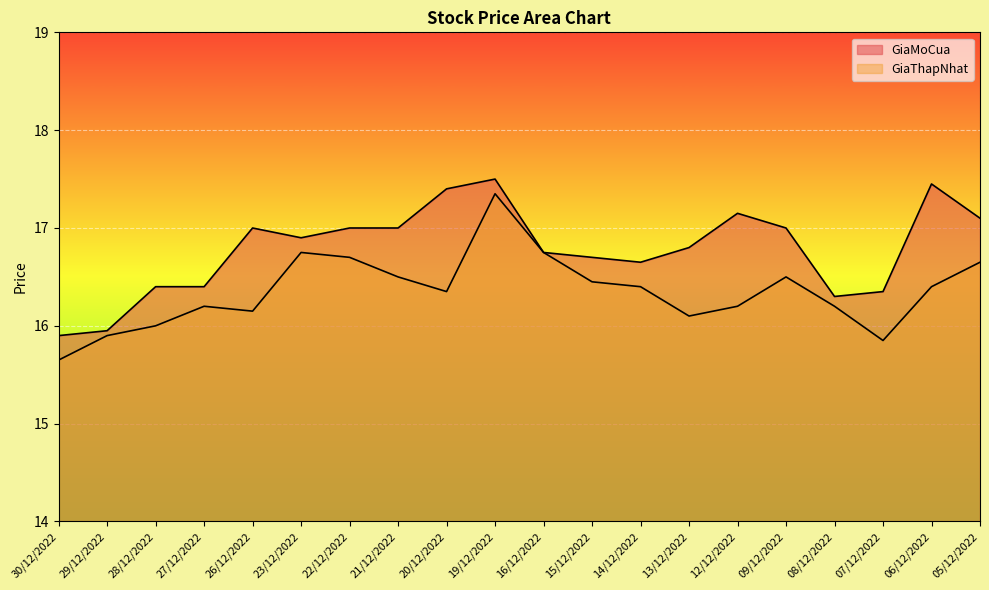

What position from the right is 29/12/2022?

19